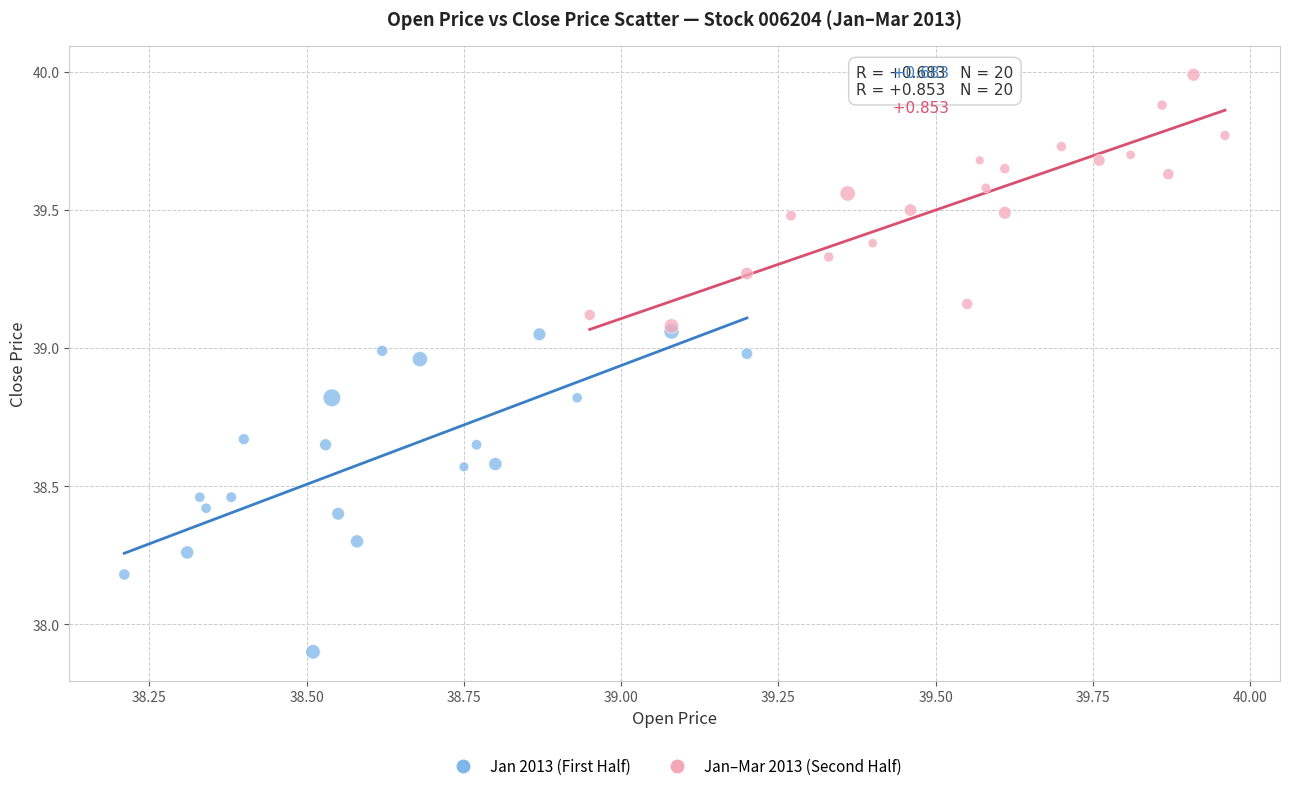

Which series contains the lowest Y value?

Jan 2013 (First Half)